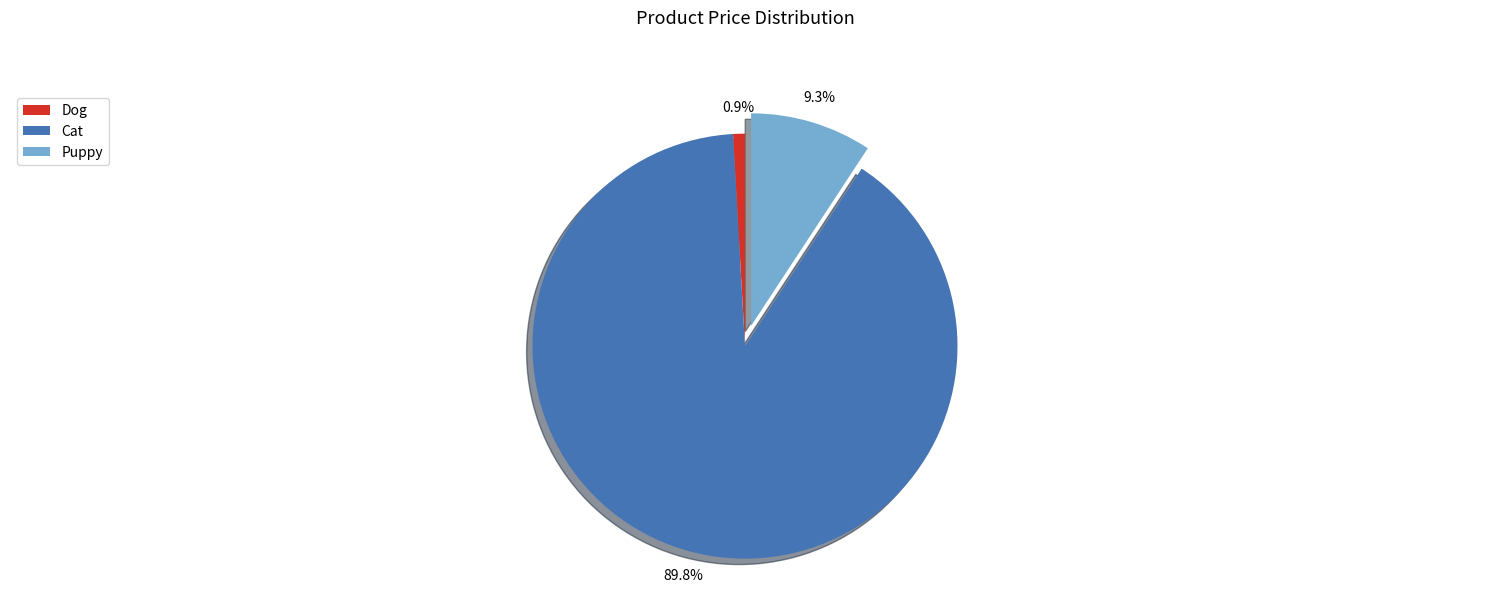

True or false: Puppy accounts for 9% of the total.

True